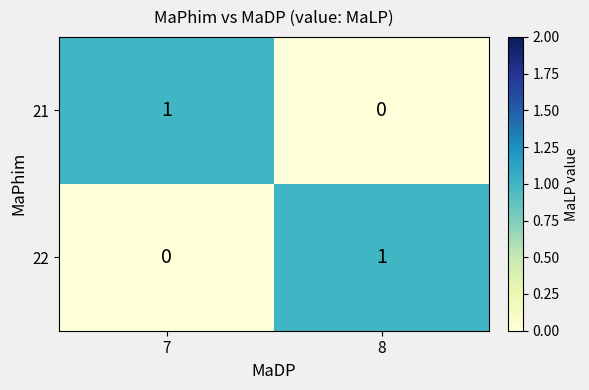

What is the spread (max minus min) of values at 8?

1